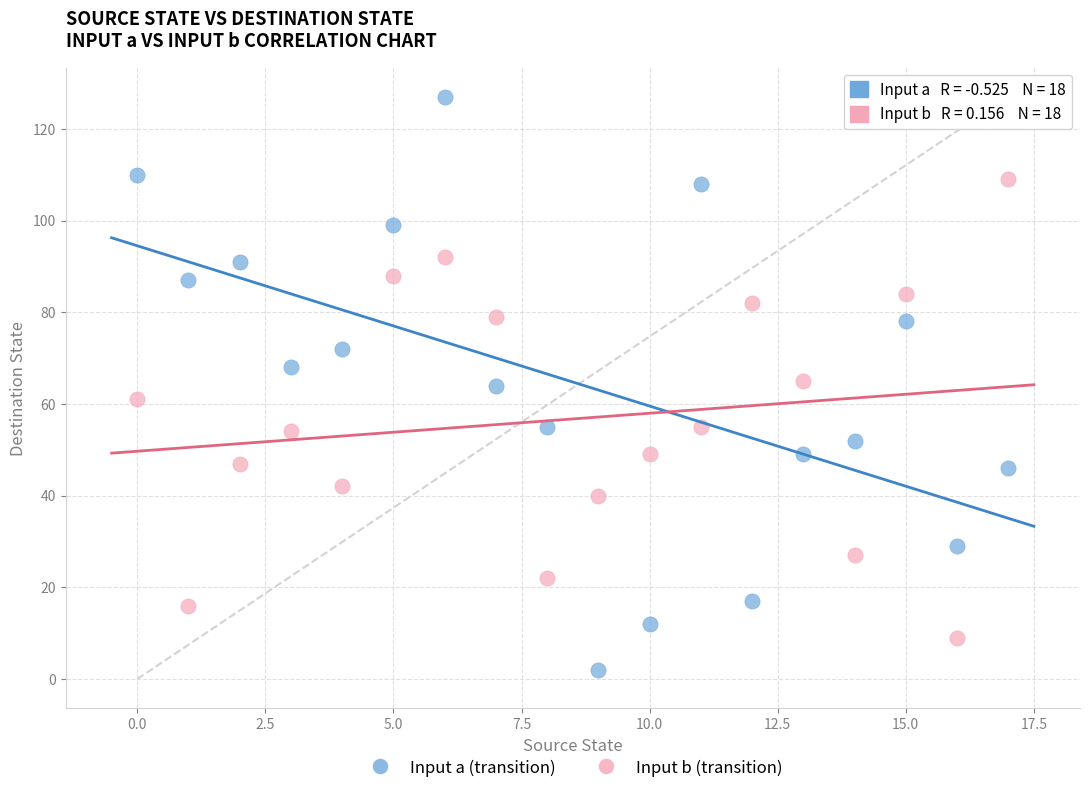

Which series contains the lowest Y value?

Input a (transition)